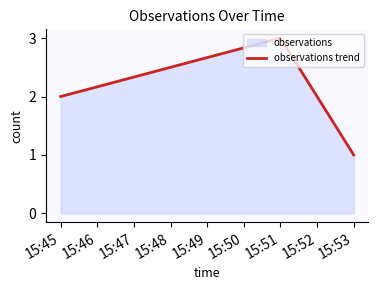

Between 15:51 and 15:53, which is larger?

15:51